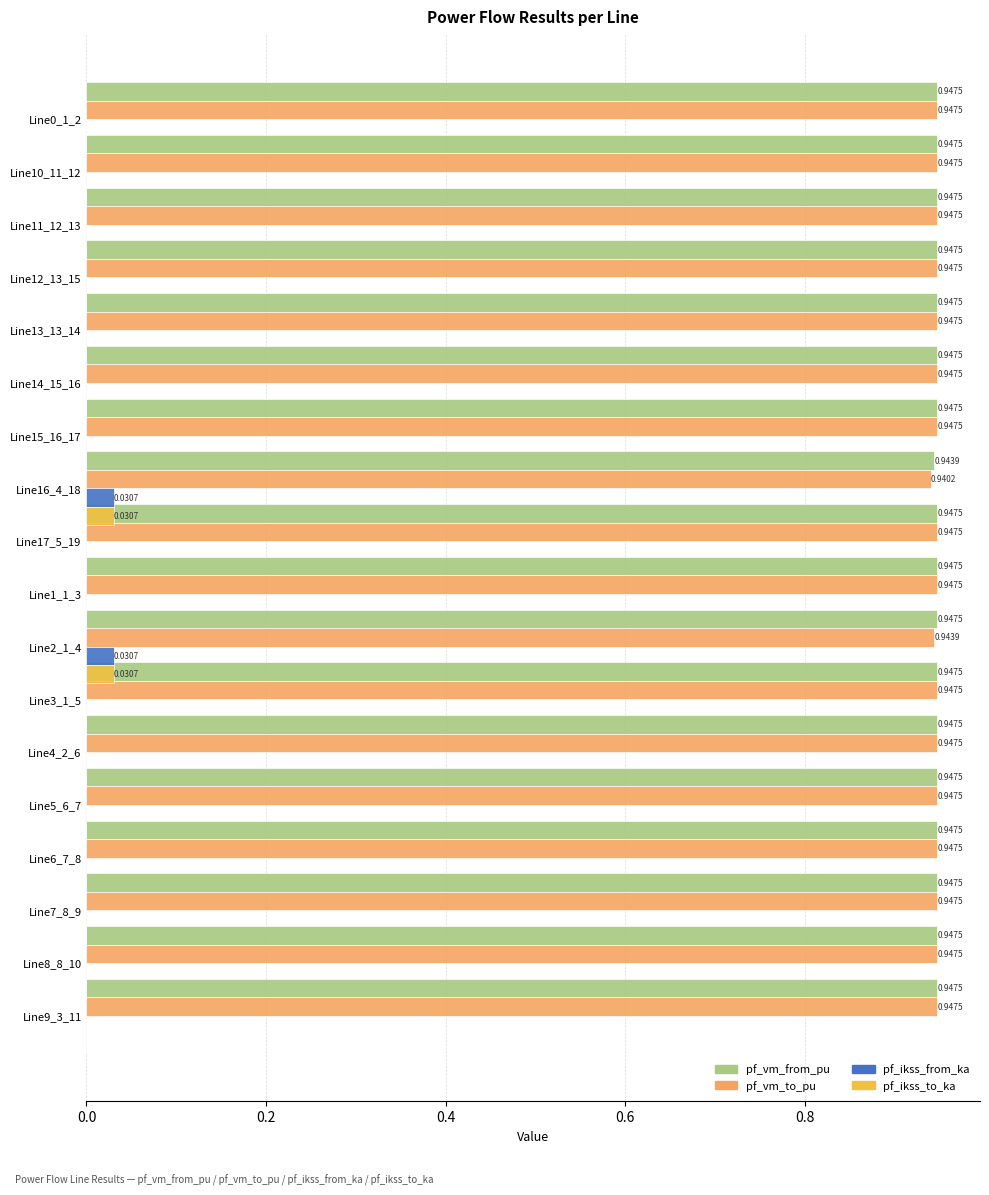

What is the difference between the highest and lowest values at 9?

0.9